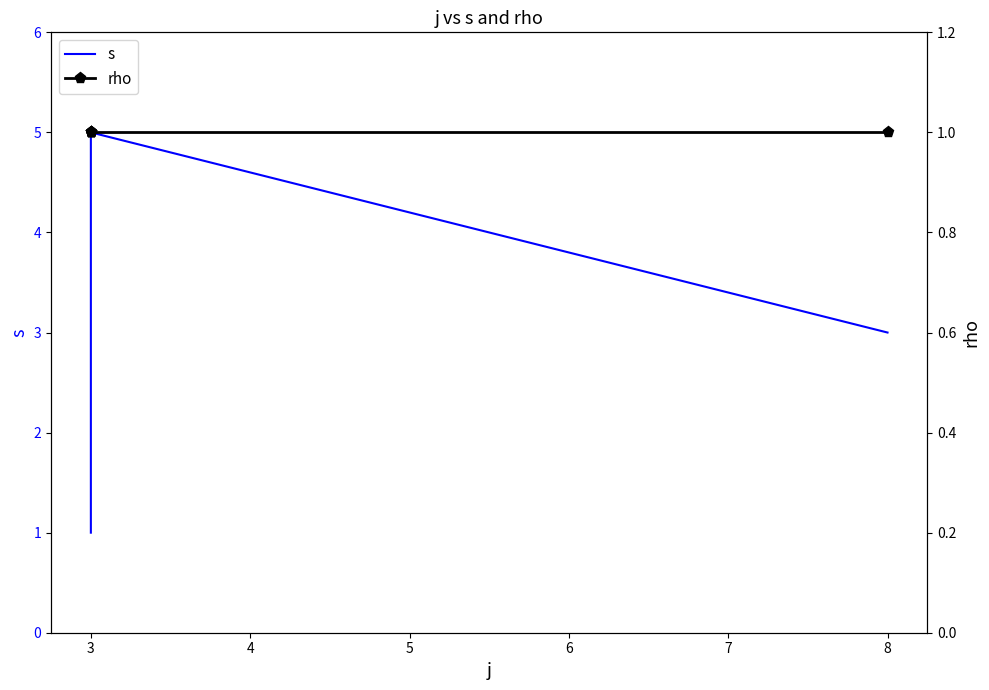

Reading right to left, extract all data points from this chart.

s: 3	5	4	3	2	1
rho: 1	1	1	1	1	1